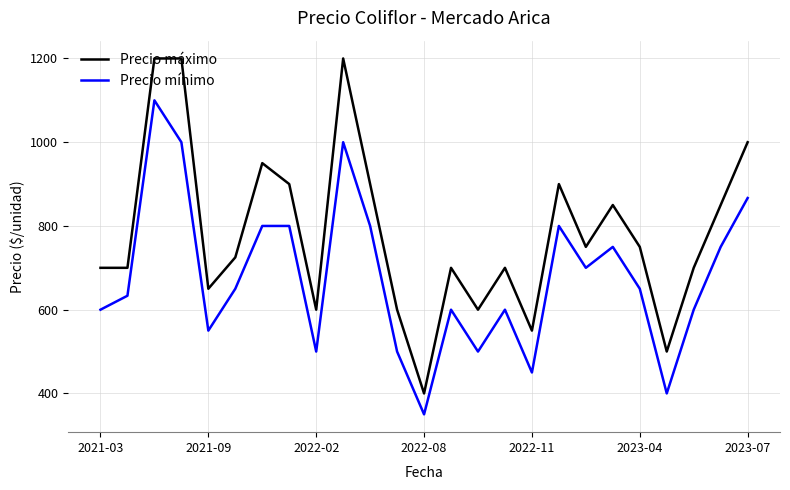

Which series has the largest range (max minus min)?

Precio máximo